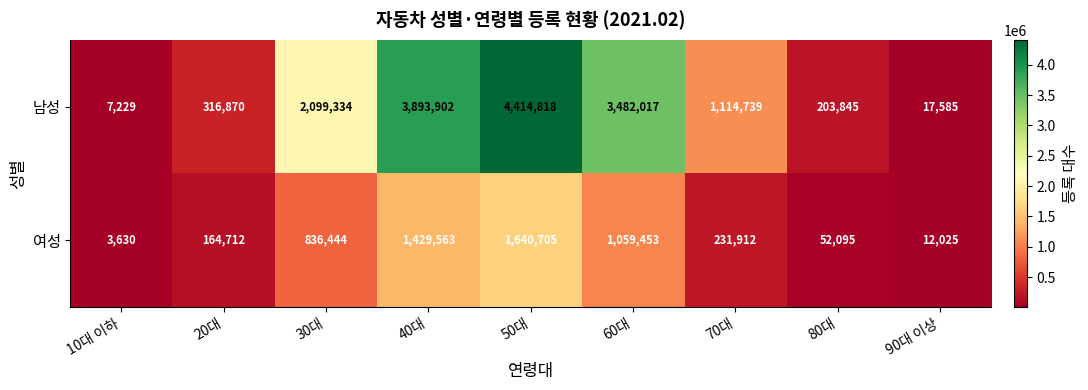

Rank the series by their maximum value, from highest to lowest.

남성, 여성